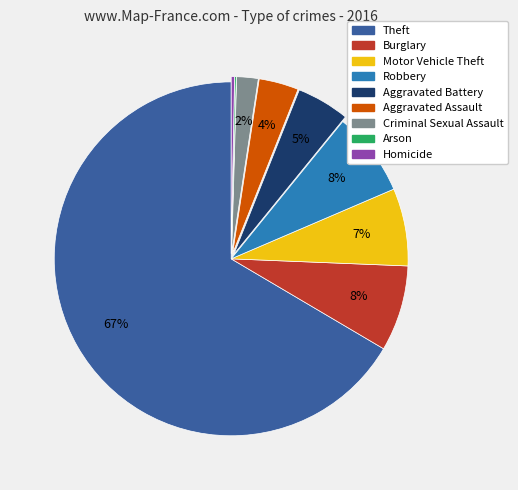

Is there a majority slice in this chart?

Yes